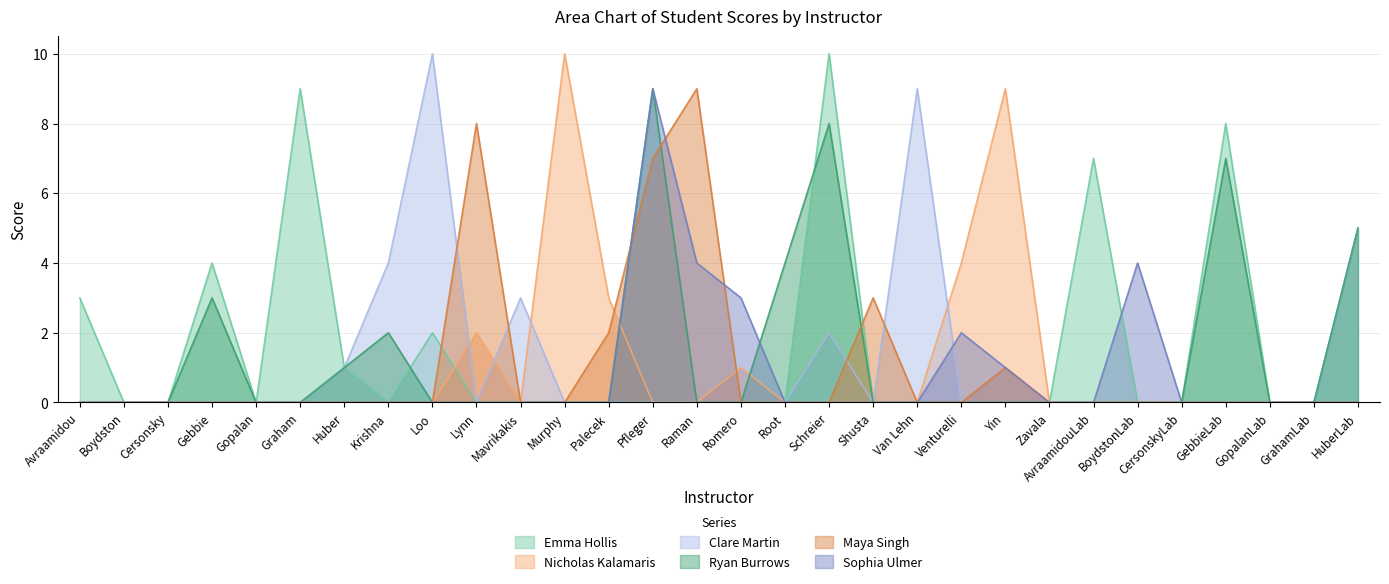

The Emma Hollis series shows 0 at Murphy. True or false?

True